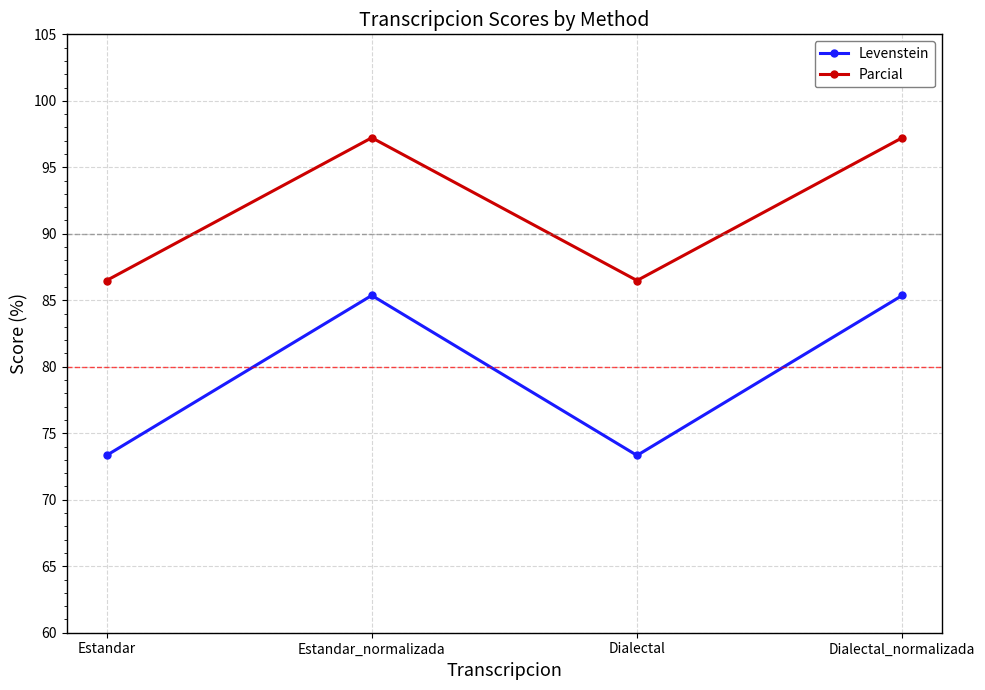

At which category does Parcial reach its first local valley?

Dialectal